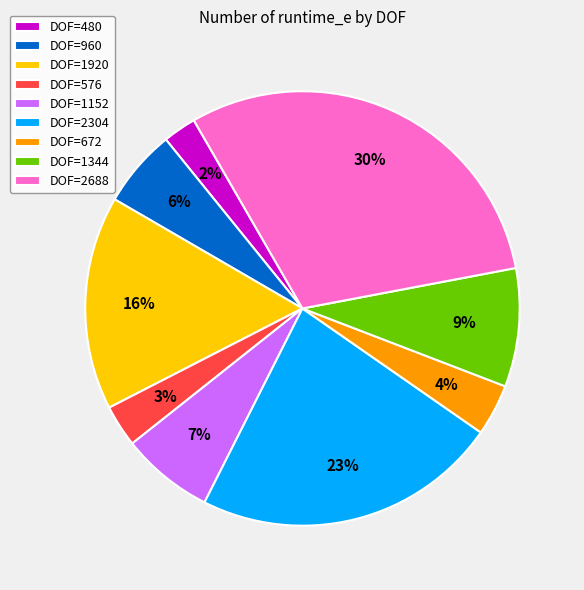

To the nearest percent, what portion does DOF=960 represent?

6%